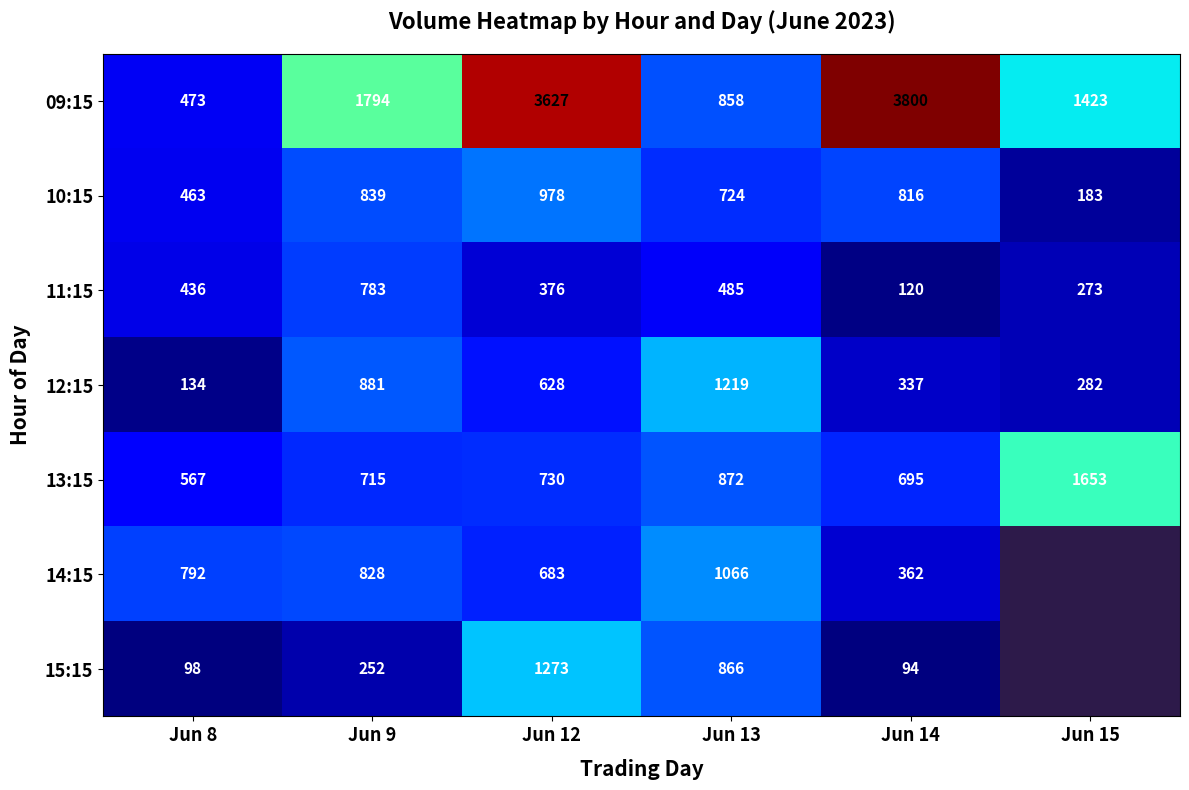

At how many categories does at least one series exceed 3218?

2